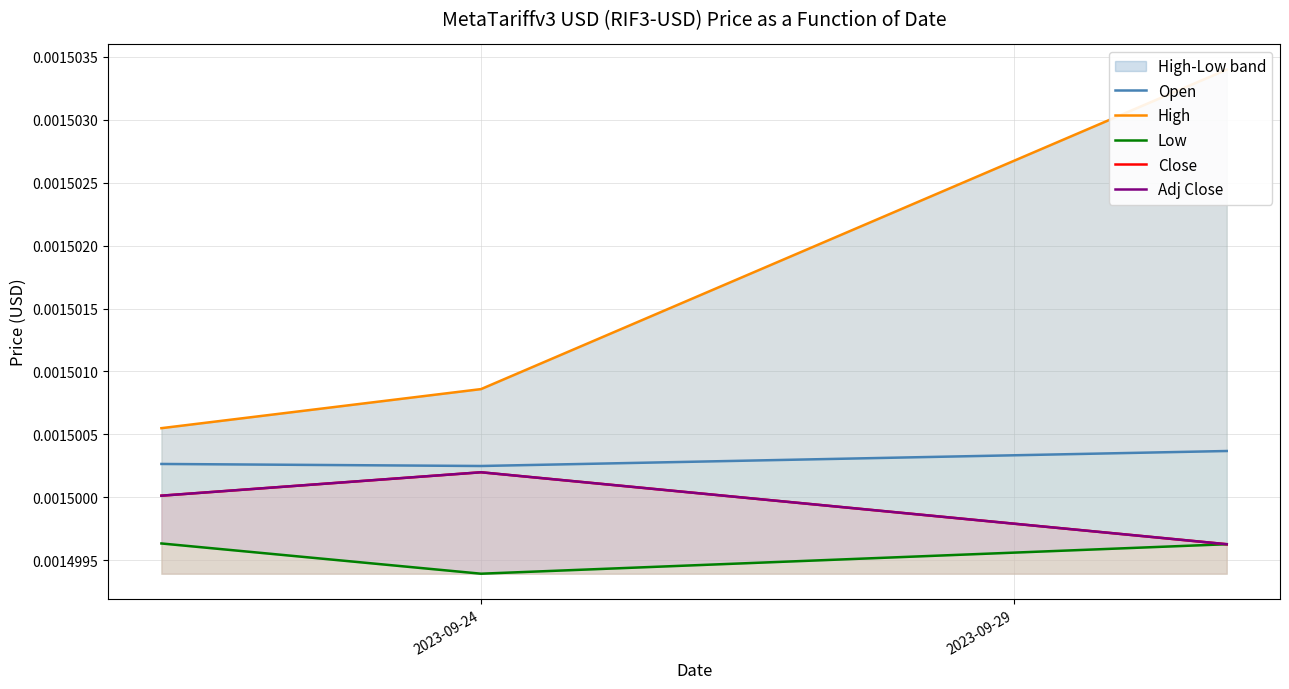

Rank the series by their maximum value, from lowest to highest.

Low, Close, Adj Close, Open, High